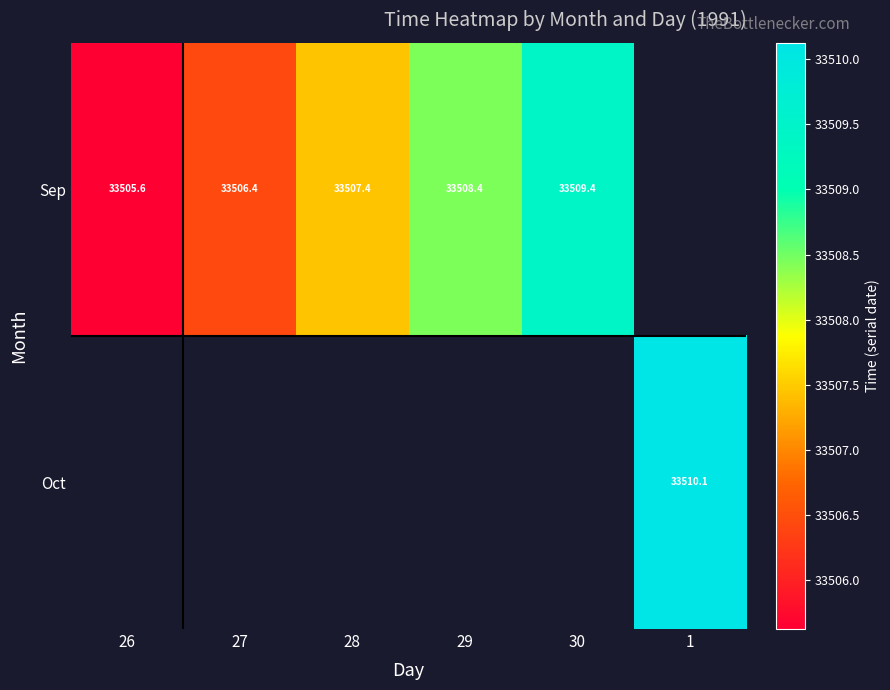

Which series has the widest spread of values?

Sep